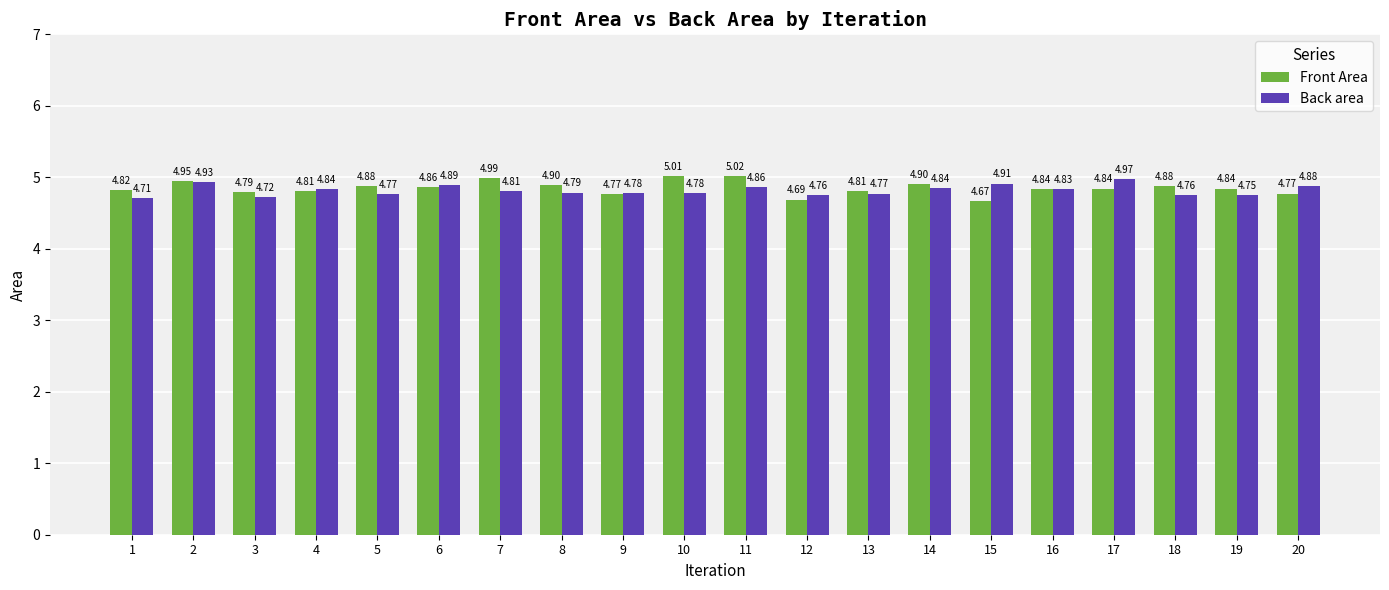

At how many categories does at least one series exceed 4?

20